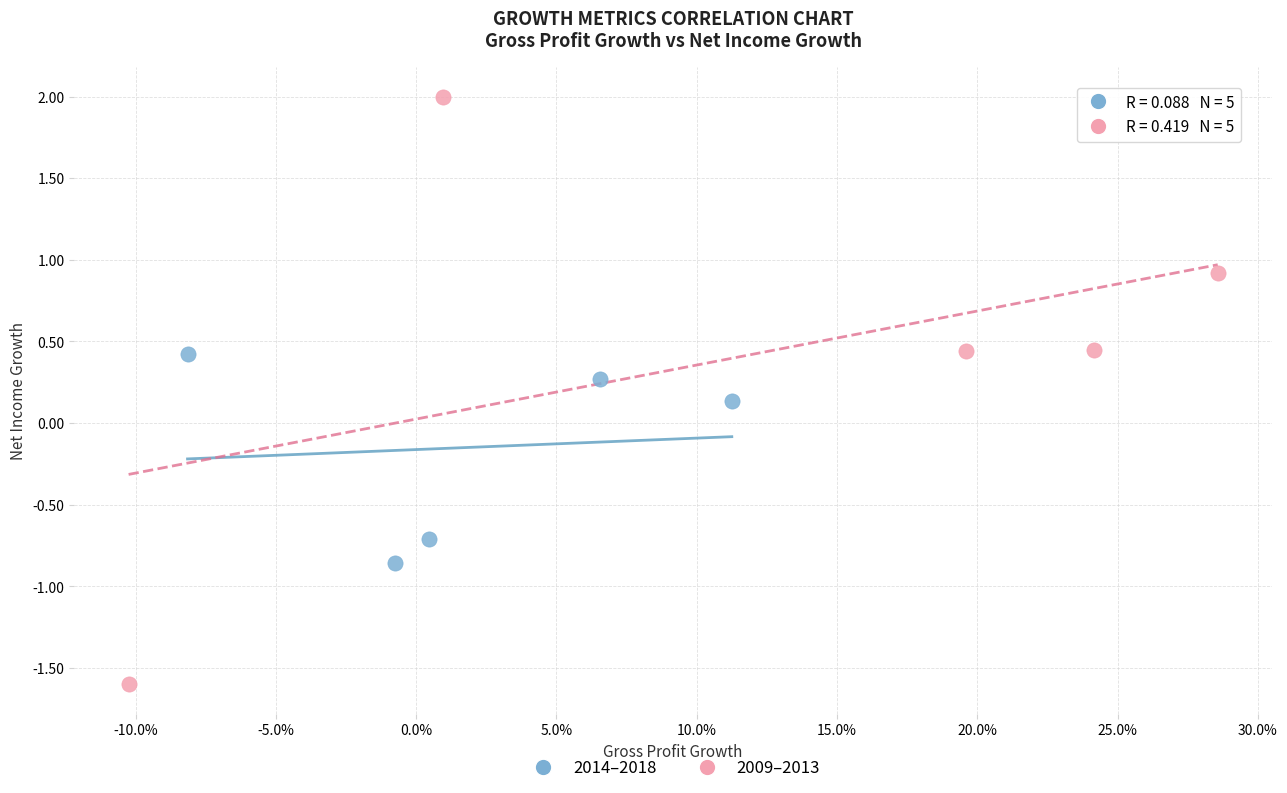

Which series has the largest Y range (max minus min)?

2009–2013